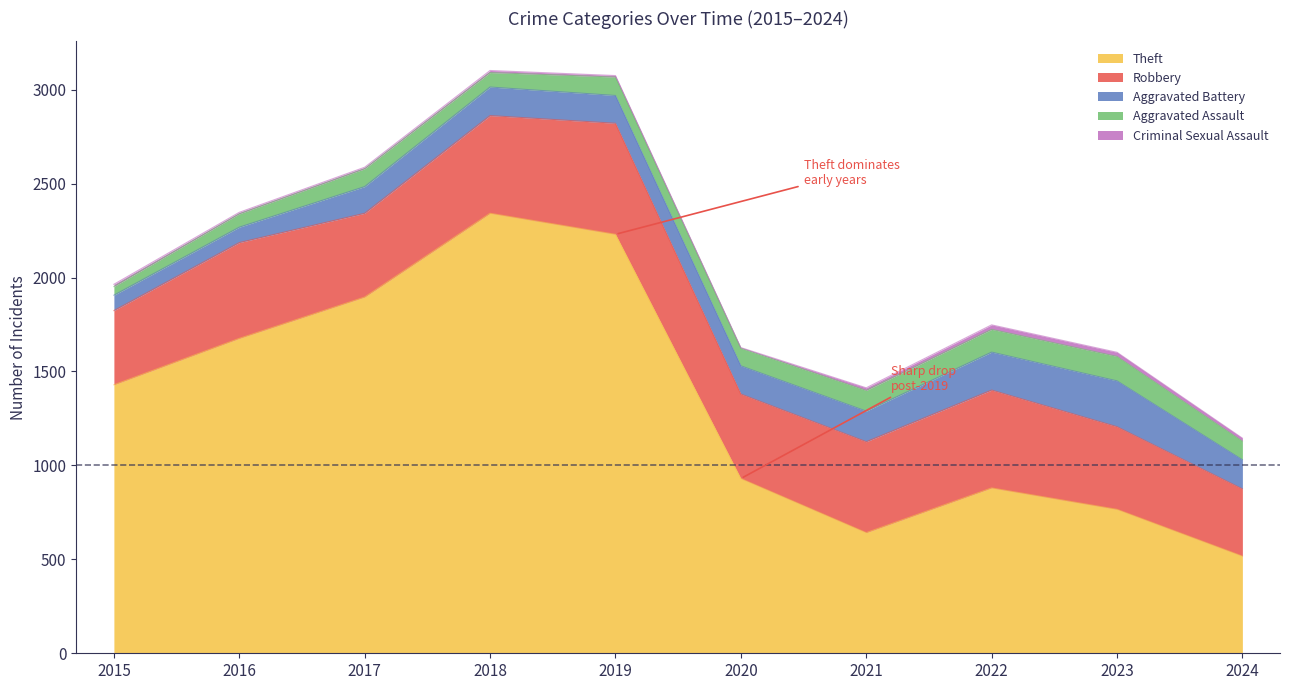

True or false: Robbery and Theft cross at least once.

False